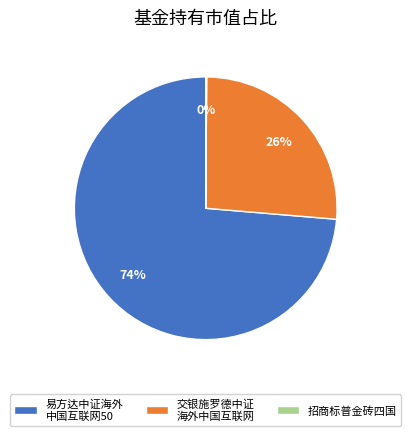

Does any single category account for the majority?

Yes